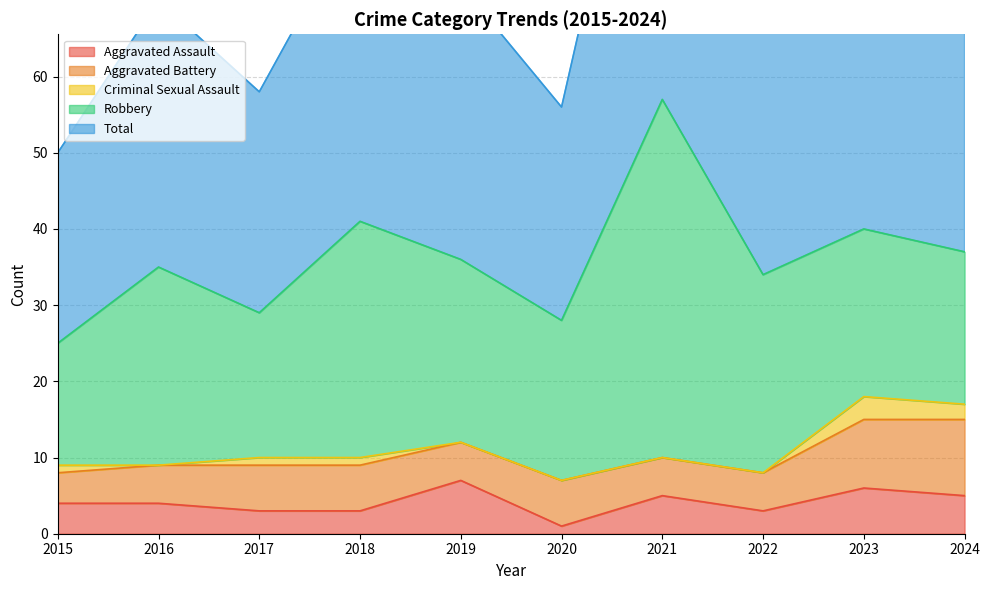

Reading left to right, what are all the values shown in this chart?

Aggravated Assault: 2015=4	2016=4	2017=3	2018=3	2019=7	2020=1	2021=5	2022=3	2023=6	2024=5
Aggravated Battery: 2015=4	2016=5	2017=6	2018=6	2019=5	2020=6	2021=5	2022=5	2023=9	2024=10
Criminal Sexual Assault: 2015=1	2016=0	2017=1	2018=1	2019=0	2020=0	2021=0	2022=0	2023=3	2024=2
Robbery: 2015=16	2016=26	2017=19	2018=31	2019=24	2020=21	2021=47	2022=26	2023=22	2024=20
Total: 2015=25	2016=35	2017=29	2018=41	2019=36	2020=28	2021=57	2022=34	2023=40	2024=37